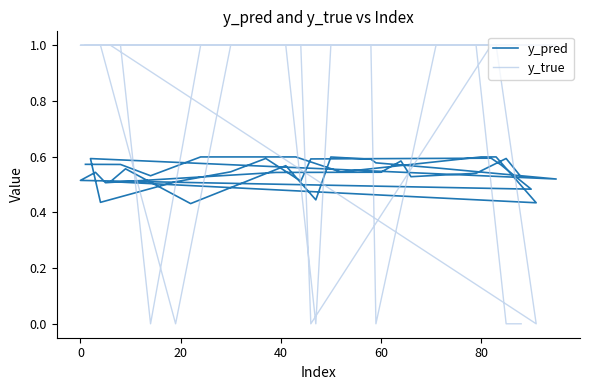

Which series ends up on top after the final intersection of y_pred and y_true?

y_pred